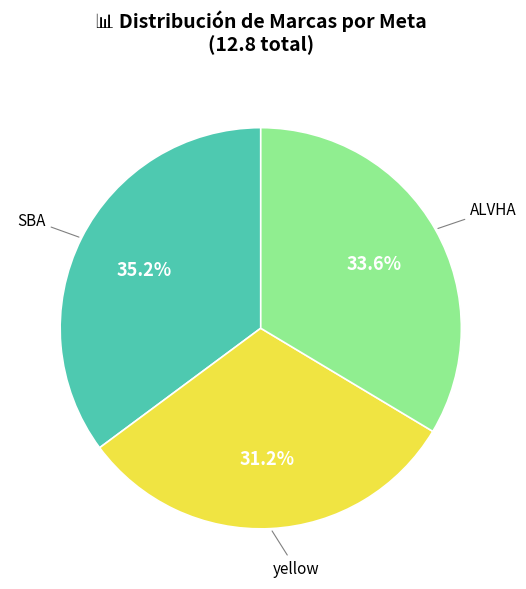

Is there a majority slice in this chart?

No